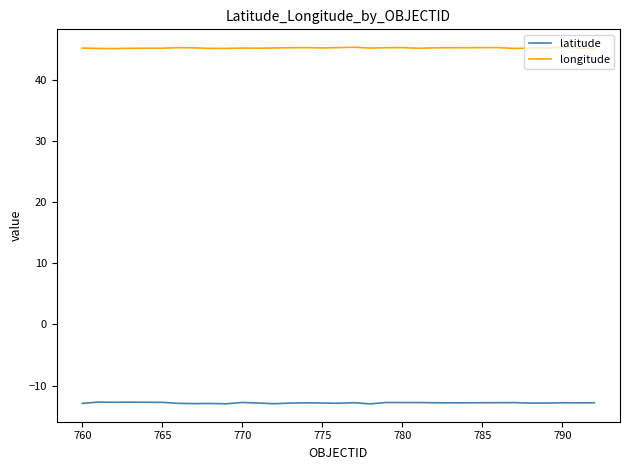

True or false: longitude and latitude intersect in this chart.

False